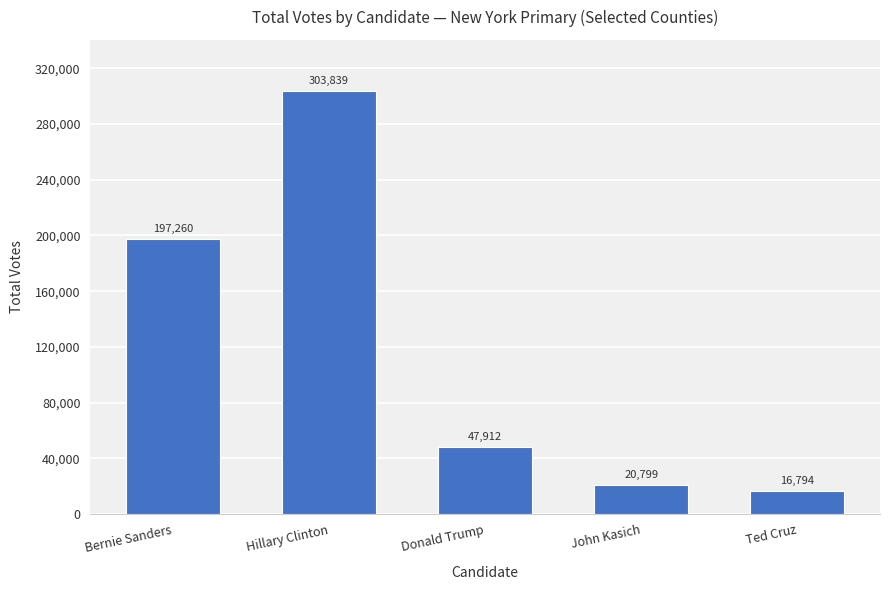

At which label does the data first exceed 47912?

Bernie Sanders